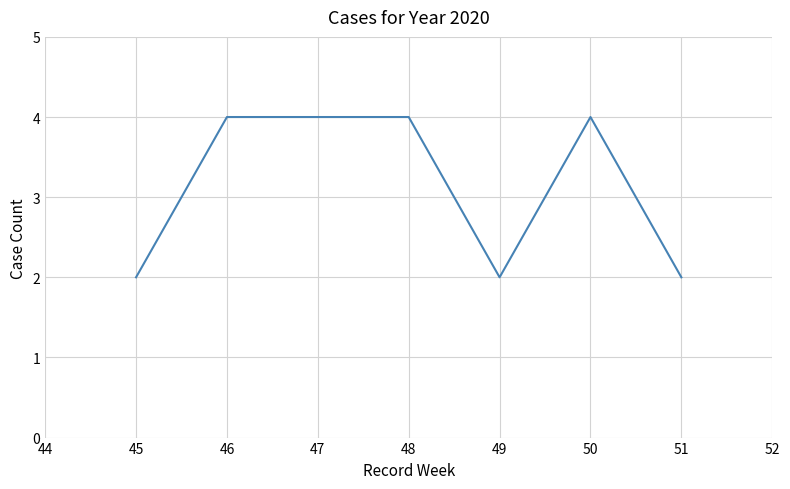

Approximately how many times larger is the value at 47 compared to 46?

1.0